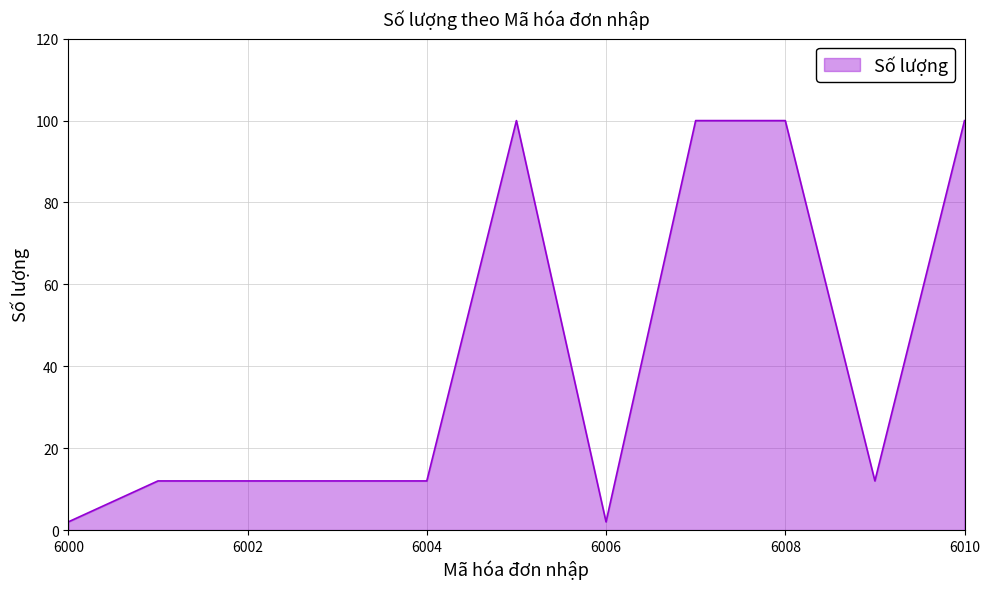

What is the greatest value displayed?

100